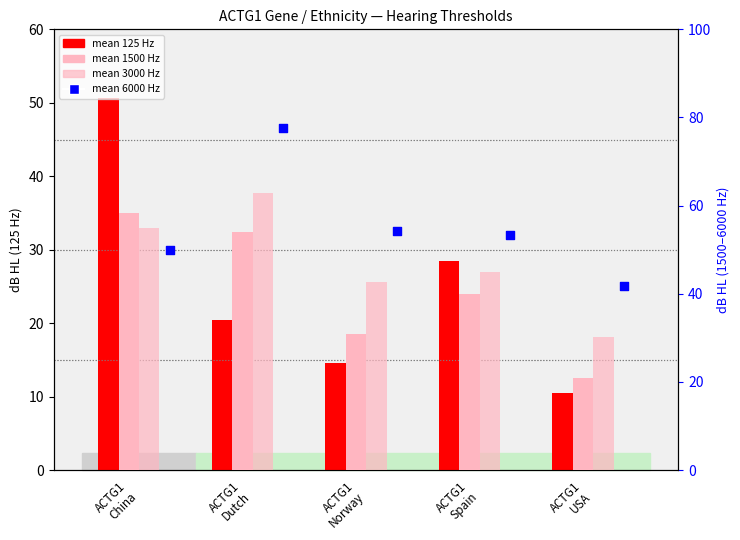

Is the value of mean 6000 Hz at ACTG1
Norway greater than the value of mean 125 Hz at ACTG1
USA?

Yes